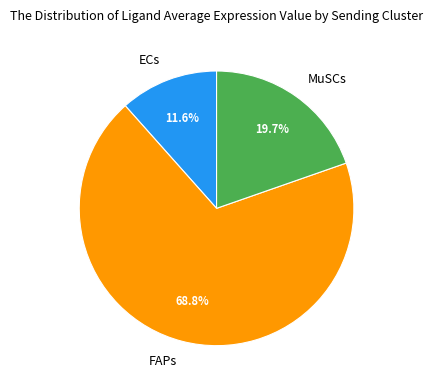

To the nearest percent, what percentage of the pie is ECs?

12%